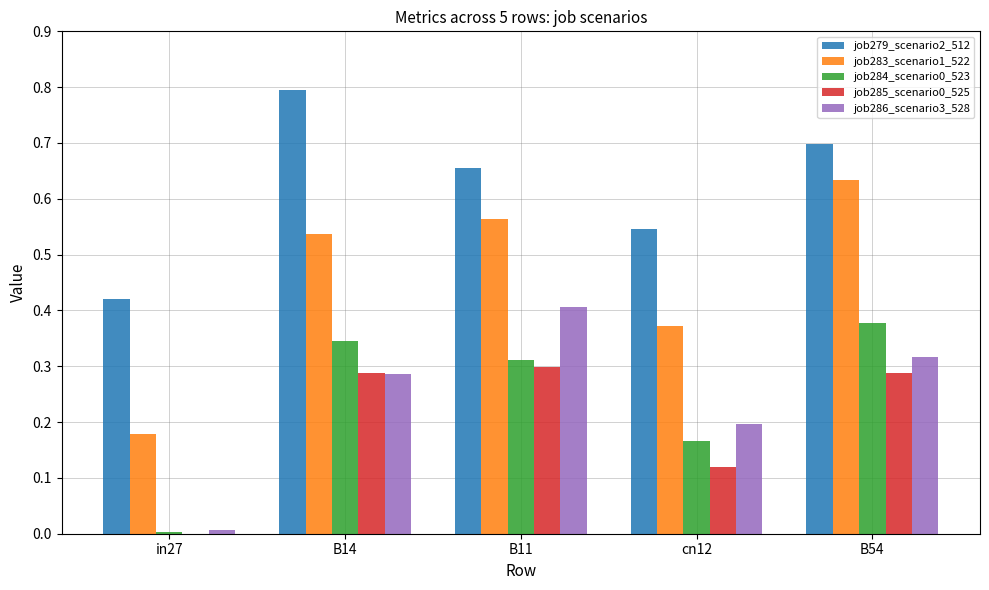

What is the sum of the job279_scenario2_512 values at B54 and B11?

1.4